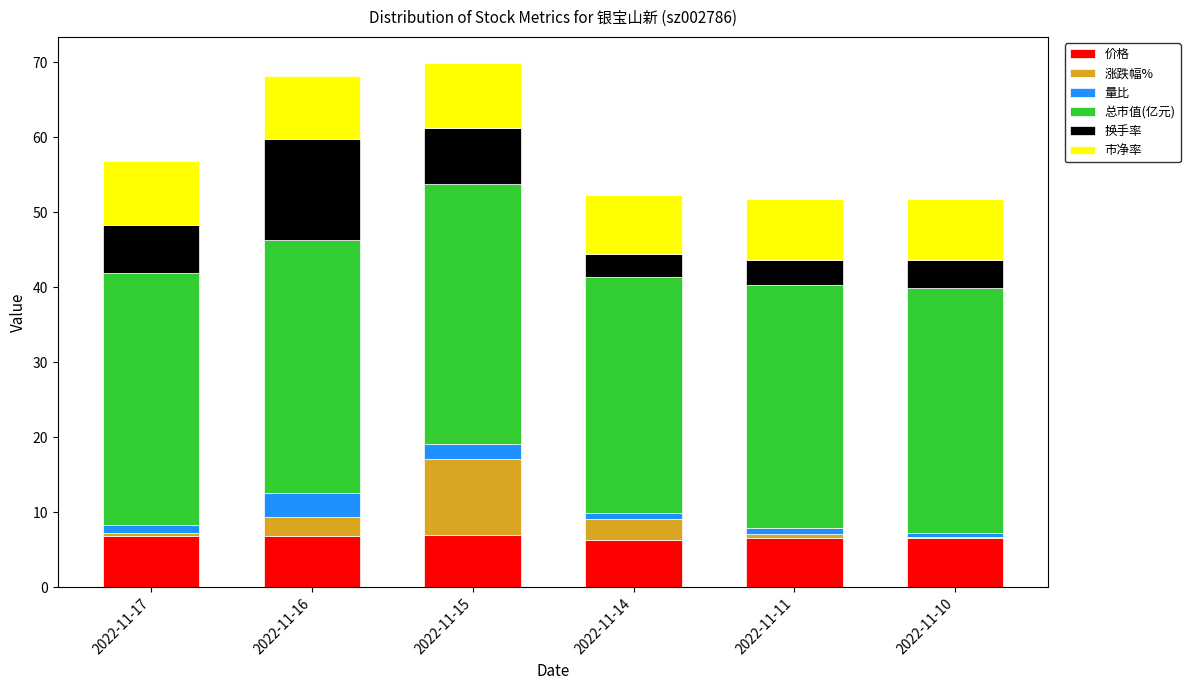

The 价格 series shows 1.7 at 2022-11-16. True or false?

False